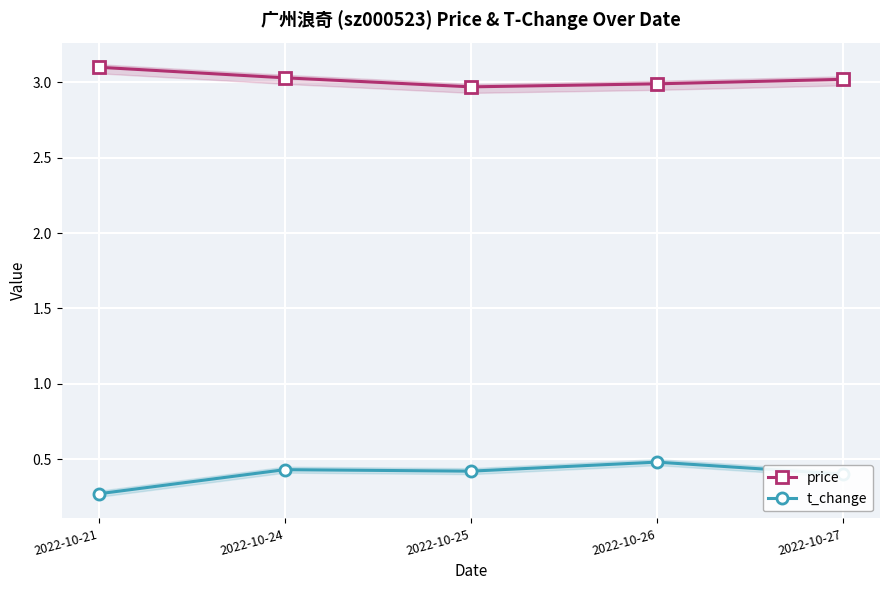

True or false: price has more than 0 points higher than both neighbors.

False